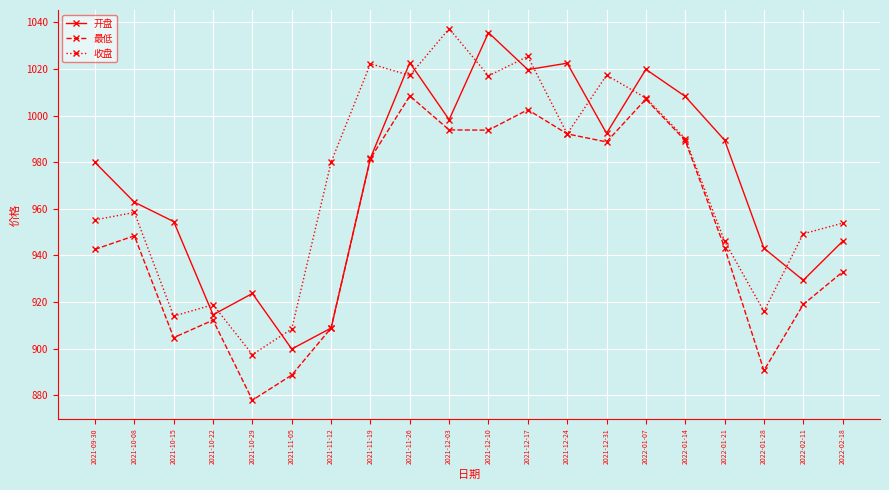

At which label does 收盘 first exceed 980?

2021-11-12